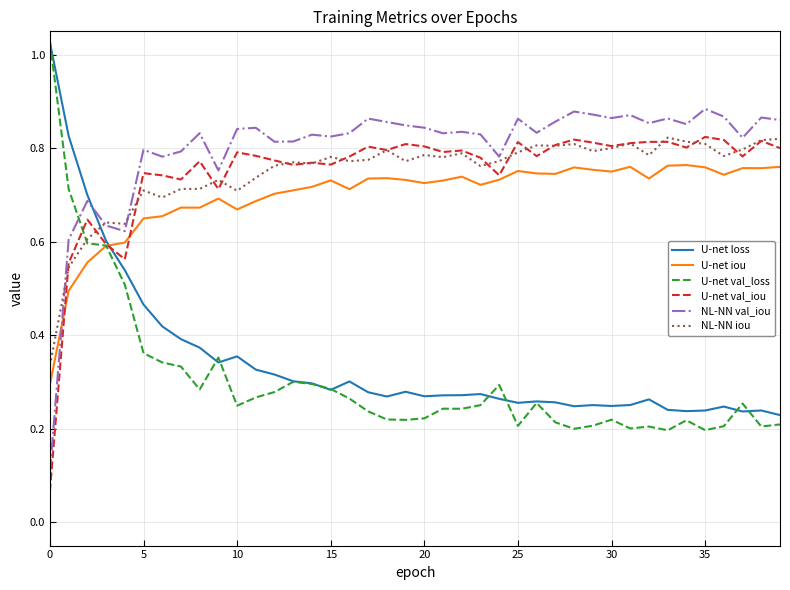

True or false: U-net iou and NL-NN val_iou cross at least once.

True